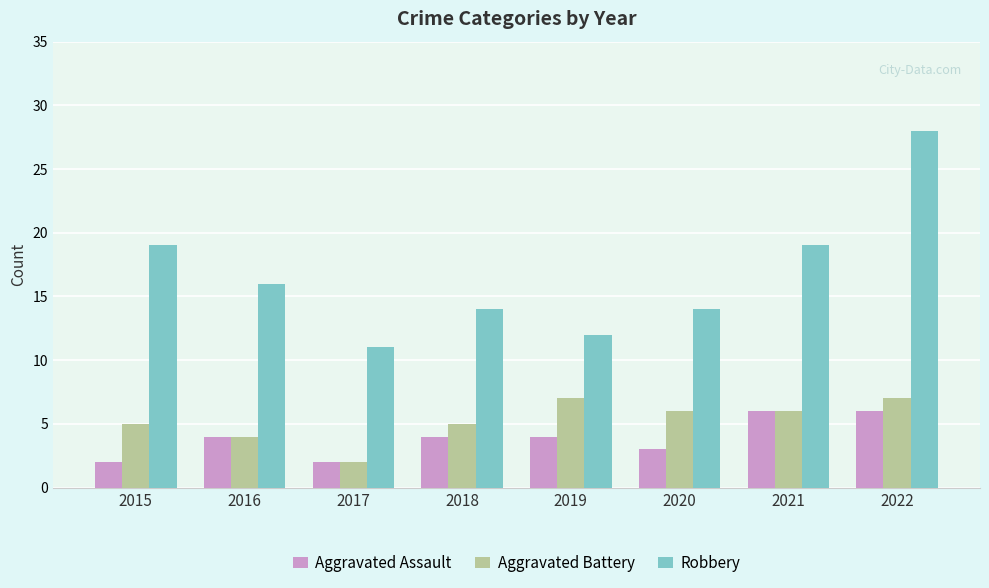

What is the value of the Aggravated Assault bar at the 8th from the left?

6